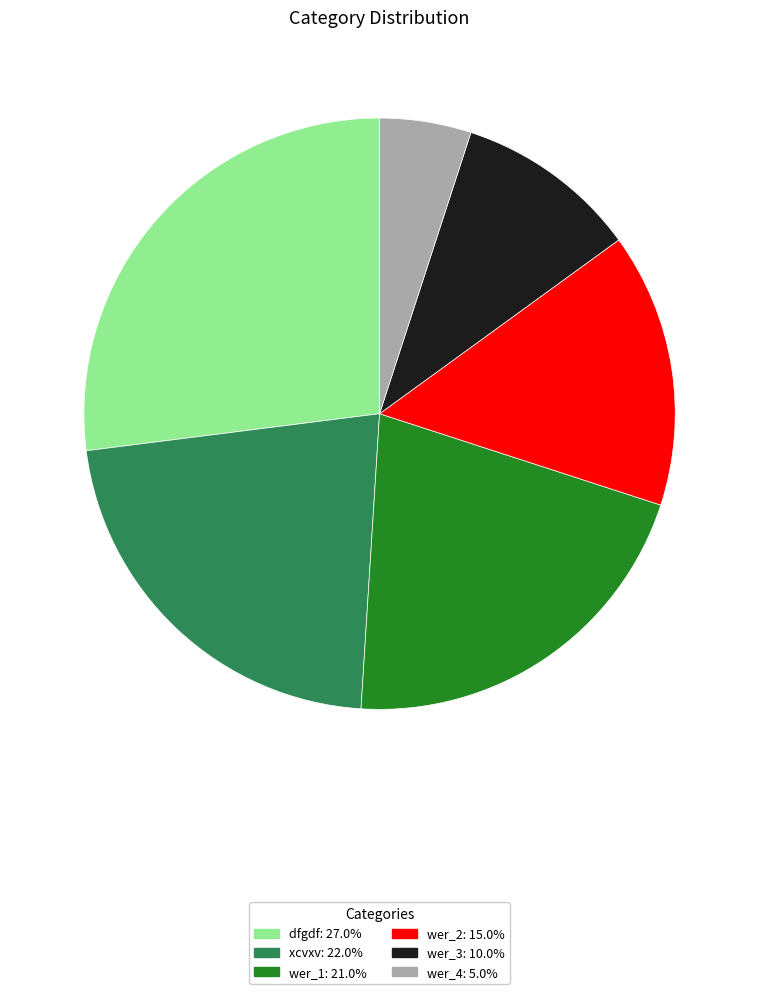

How many slices are in this pie chart?

6